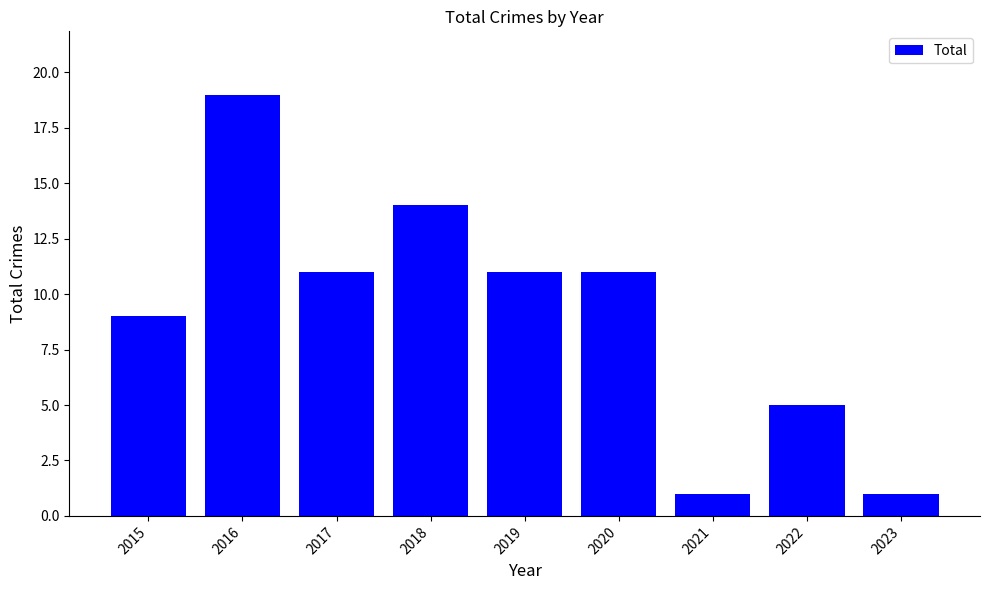

What is the difference between the maximum and minimum values?

18